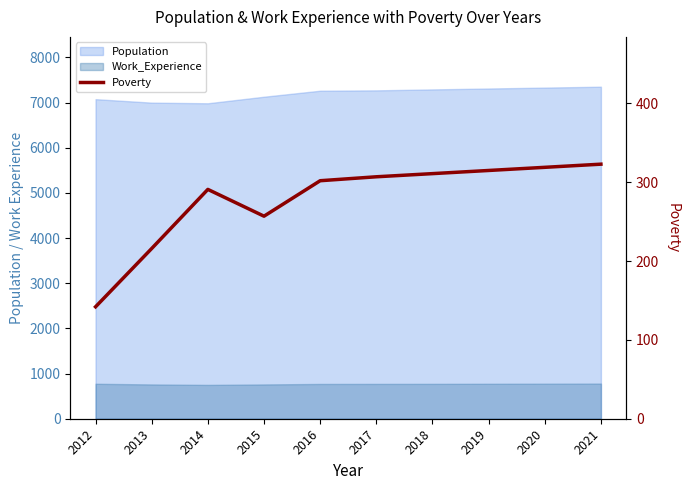

Reading left to right, extract all data points from this chart.

2012=142	2013=216	2014=291	2015=257	2016=302	2017=307	2018=311	2019=315	2020=319	2021=323